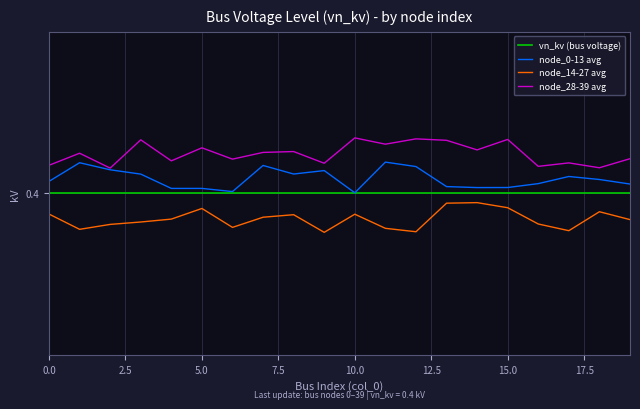

At how many categories does at least one series exceed 0?

20